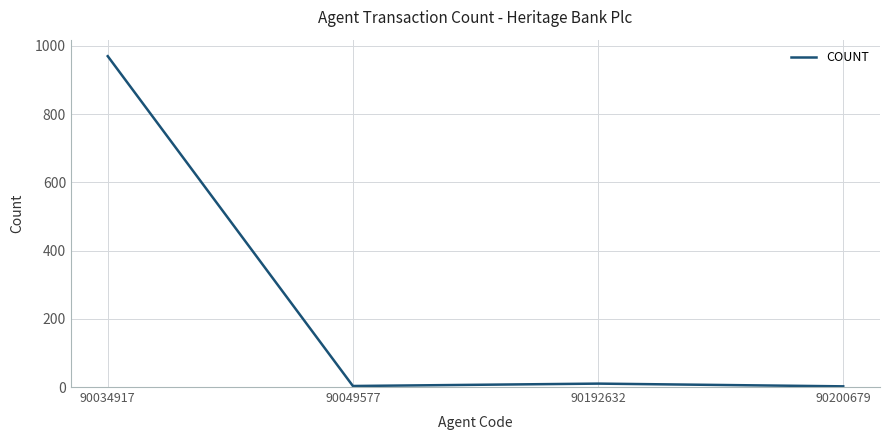

True or false: the data has more than 1 interior local peaks.

False